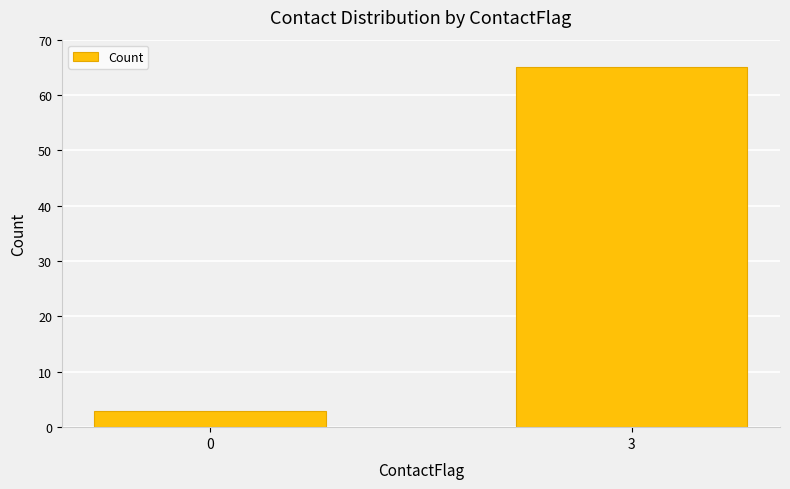

Which label corresponds to the largest value in the chart?

3